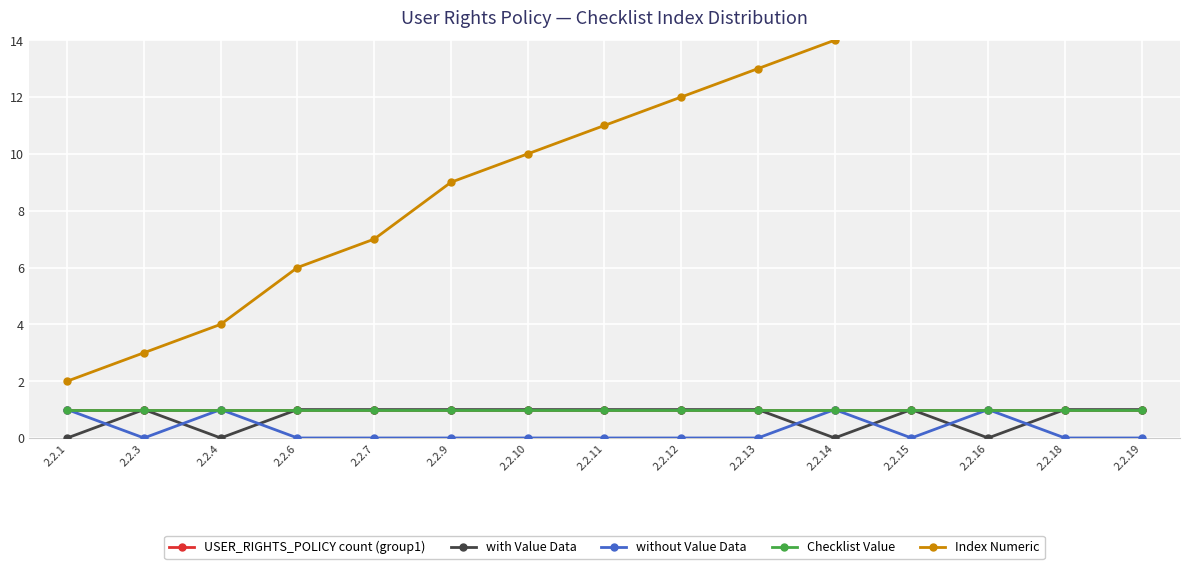

Which series has the largest total across all categories?

Index Numeric